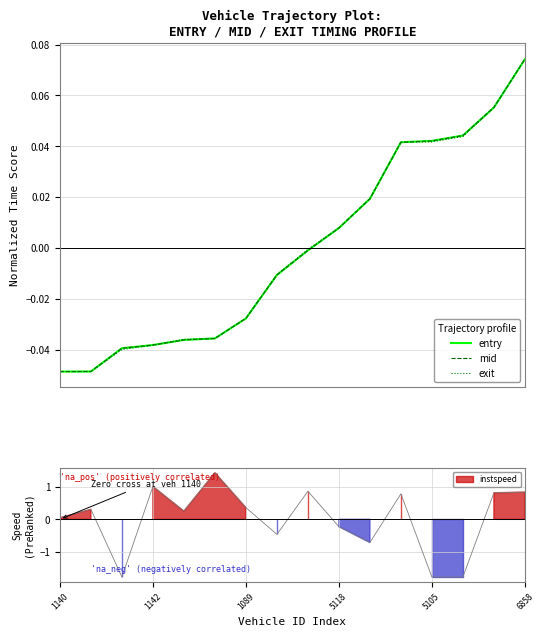

Is this an area chart (filled region under the line)?

No